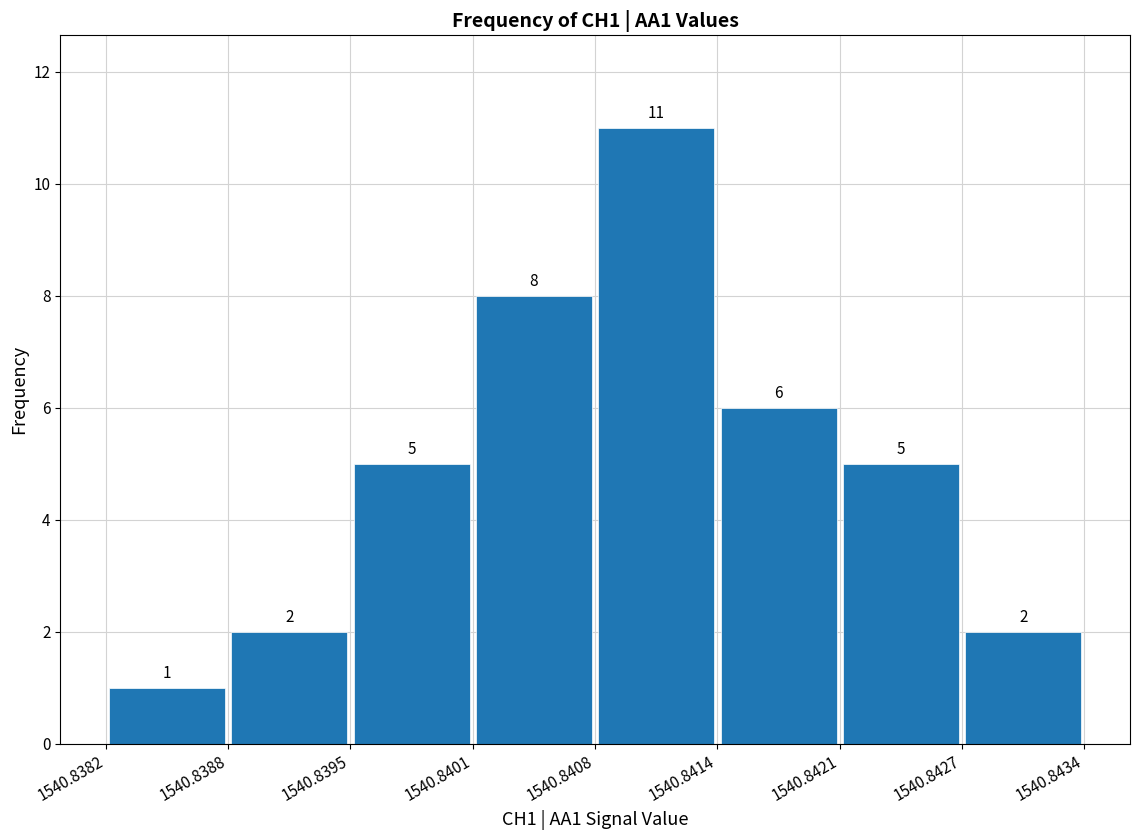

Reading left to right, transcribe this chart: for each bar, give the range it covers on the x-axis and its height.

1540.8382 to 1540.8388: 1
1540.8388 to 1540.8395: 2
1540.8395 to 1540.8401: 5
1540.8401 to 1540.8408: 8
1540.8408 to 1540.8414: 11
1540.8414 to 1540.8421: 6
1540.8421 to 1540.8427: 5
1540.8427 to 1540.8434: 2